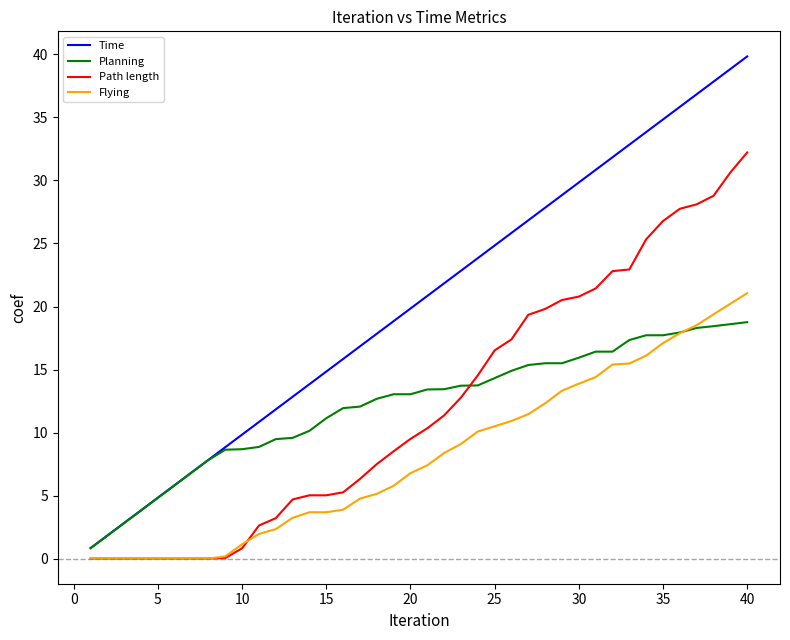

Which series has the widest spread of values?

Time